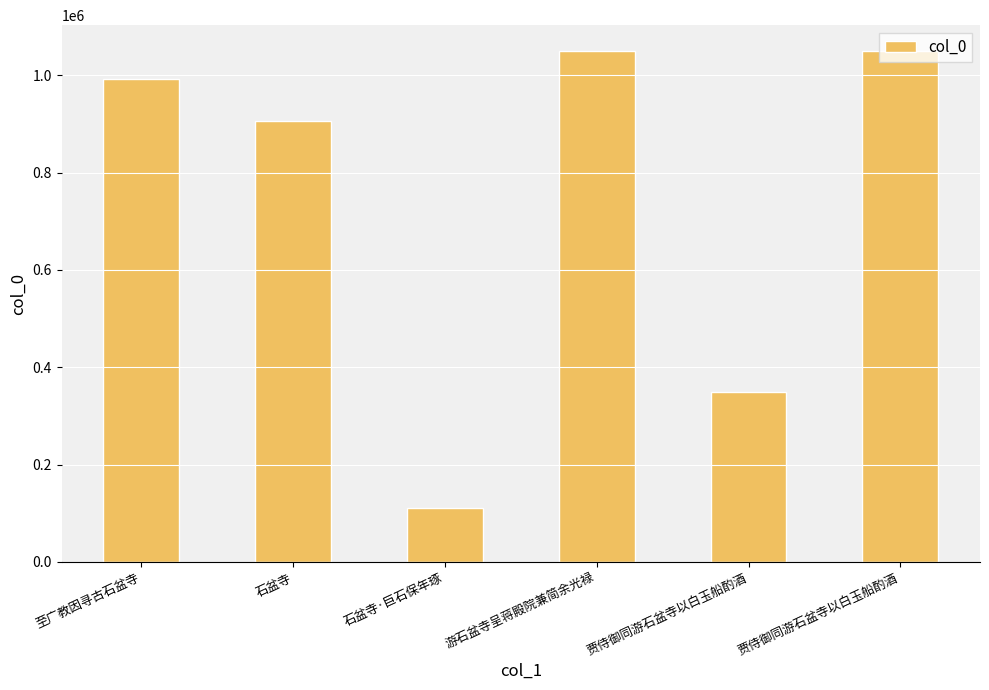

The value at 至广教因寻古石盆寺 is 655559. True or false?

False